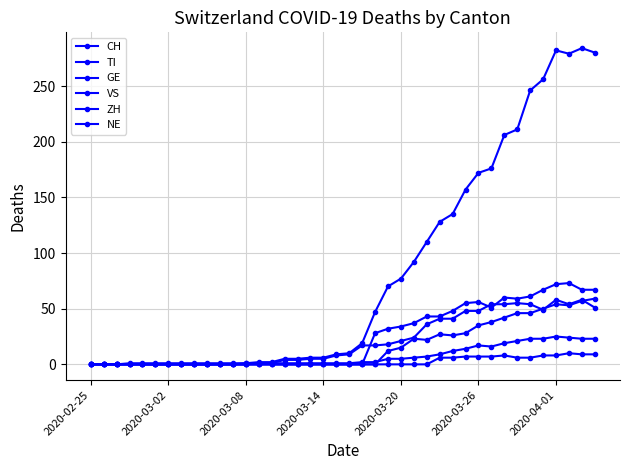

Reading right to left, extract all data points from this chart.

CH: 280	284	279	282	256	246	211	206	176	172	157	135	128	110	92	77	70	47	19	10	9	6	6	5	5	2	2	1	0	0	0	0	0	0	0	0	0	0	0	0
TI: 67	67	73	72	67	61	59	60	51	56	55	48	43	43	37	34	32	28	0	0	0	0	0	0	0	0	0	0	0	0	0	0	0	0	0	0	0	0	0	0
GE: 51	58	54	58	49	54	55	54	54	48	48	41	41	36	24	21	18	17	17	9	8	5	5	4	4	1	1	0	0	0	0	0	0	0	0	0	0	0	0	0
VS: 23	23	24	25	23	23	21	19	16	17	14	12	9	7	6	5	5	2	2	1	1	1	1	1	1	1	1	1	1	1	1	1	1	1	1	1	1	0	0	0
ZH: 59	57	53	54	50	46	46	42	38	35	28	26	27	22	23	15	12	0	0	0	0	0	0	0	0	0	0	0	0	0	0	0	0	0	0	0	0	0	0	0
NE: 9	9	10	8	8	6	6	8	7	7	7	6	6	0	0	0	0	0	0	0	0	0	0	0	0	0	0	0	0	0	0	0	0	0	0	0	0	0	0	0